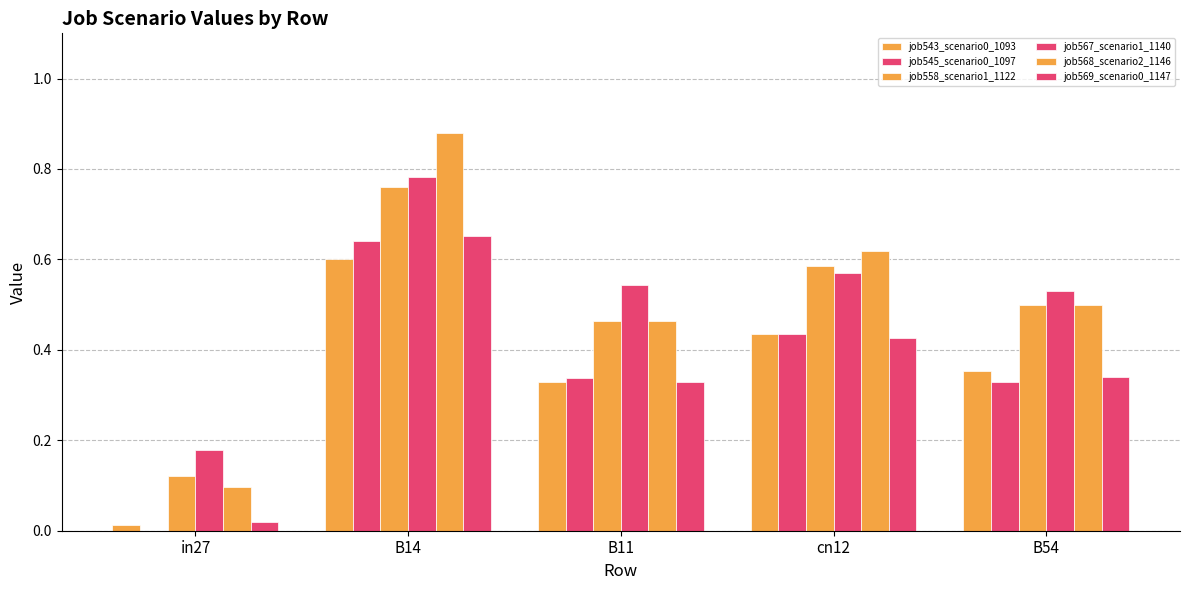

Count the number of data series in this chart.

6